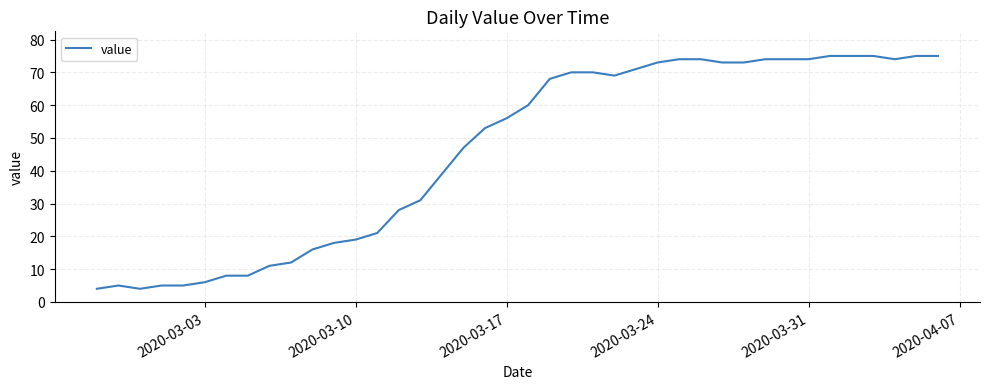

What is the minimum value shown in the chart?

4